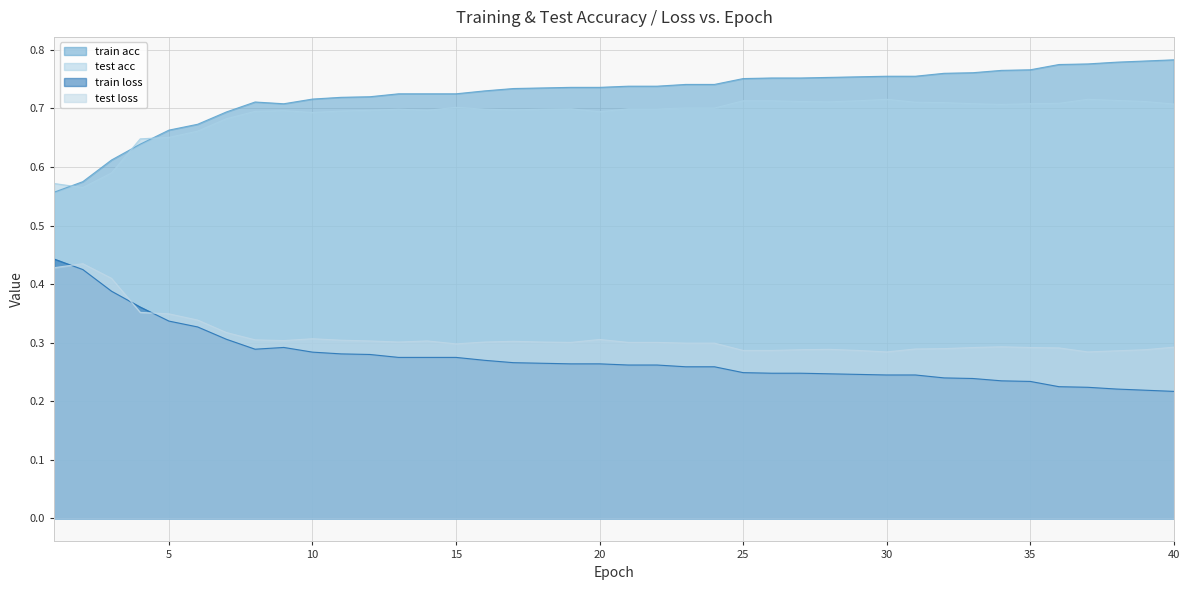

True or false: train acc has more than 0 interior local peaks.

True